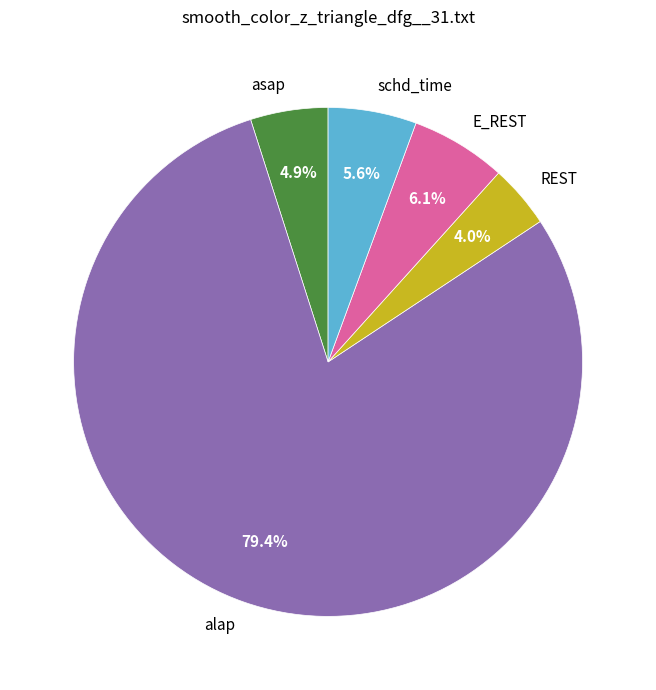

True or false: schd_time accounts for 6% of the total.

True